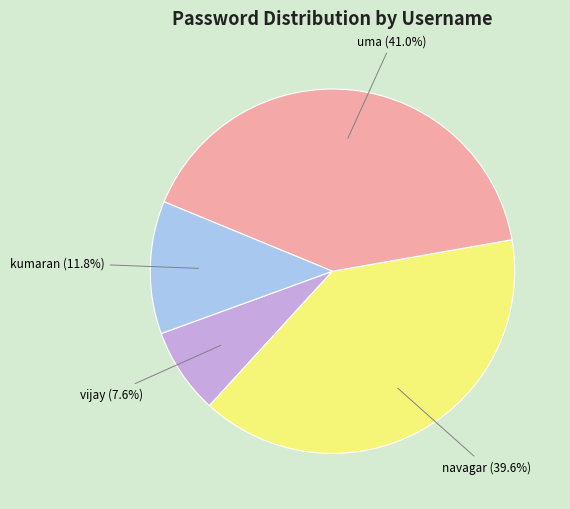

Rank the categories by value from lowest to highest.

vijay, kumaran, navagar, uma